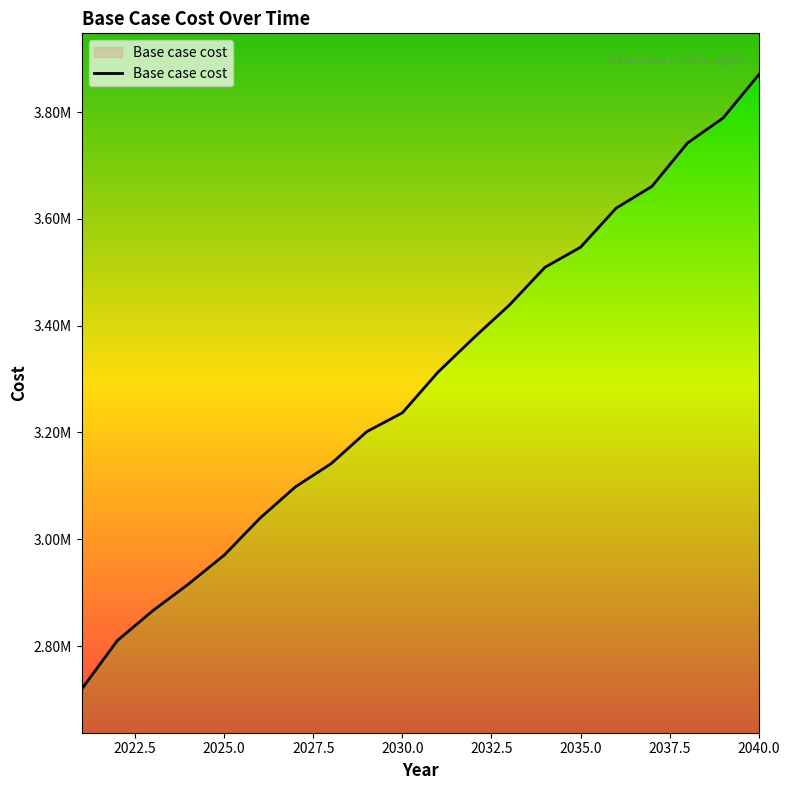

At which category does the chart reach its minimum across all series?

2021